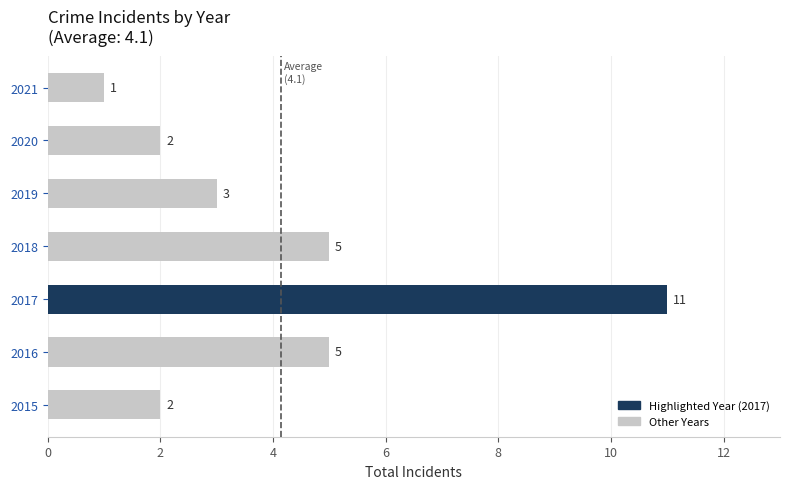

The value at 2019 is 3. True or false?

True